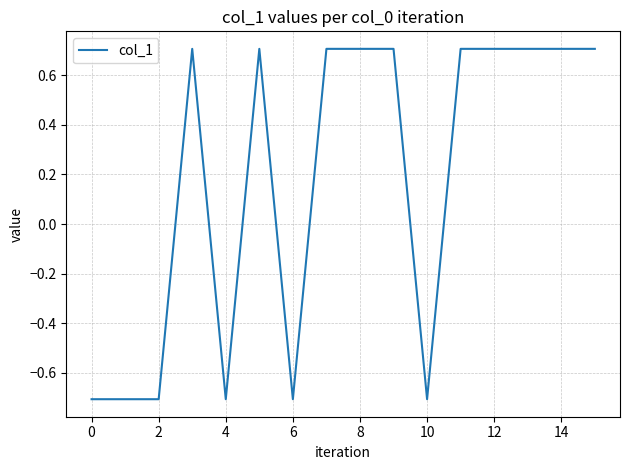

What is the difference between the maximum and minimum values?

1.4